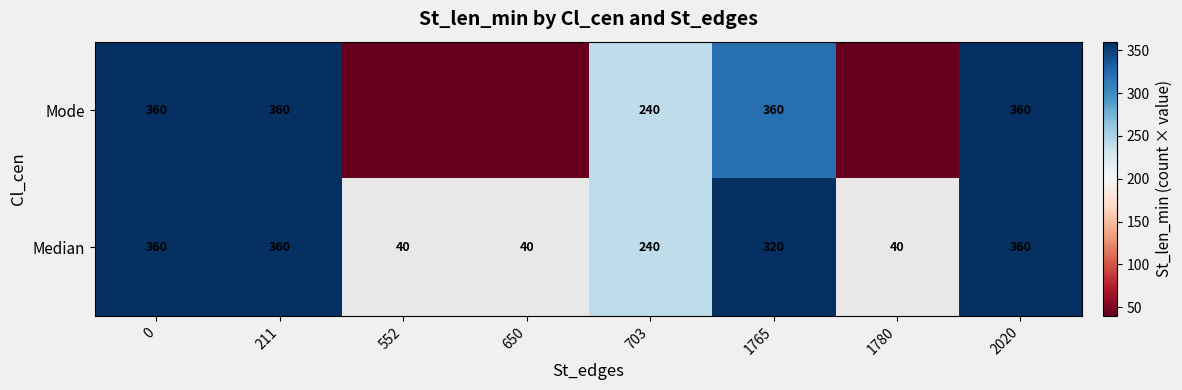

The Mode series shows 163.2 at 2020. True or false?

False